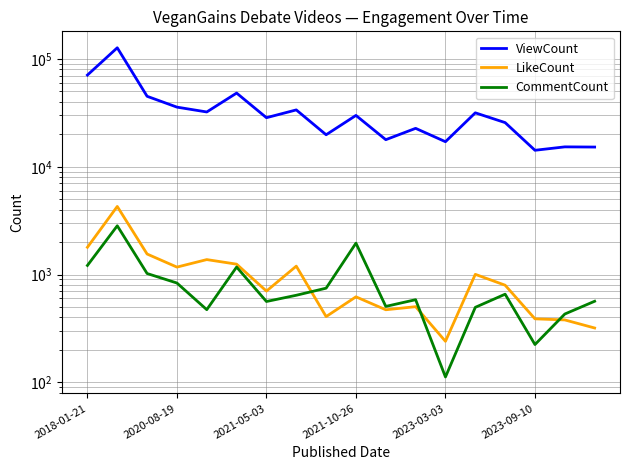

Between which two adjacent categories do LikeCount and CommentCount first intersect?

7 and 8